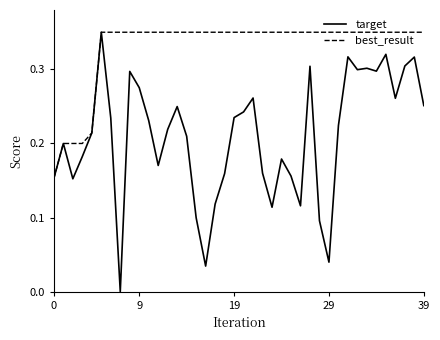

Which series has the largest range (max minus min)?

target